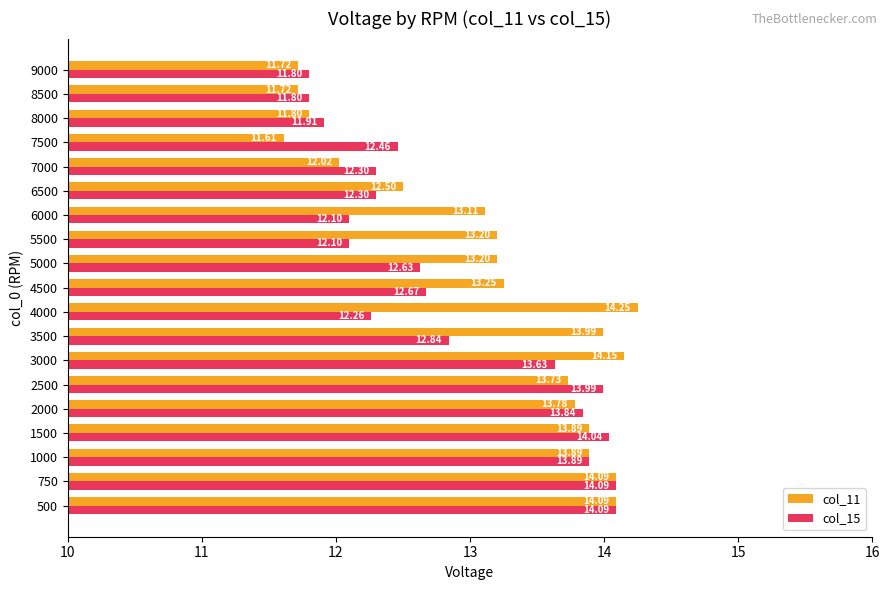

Which series has the widest spread of values?

col_11